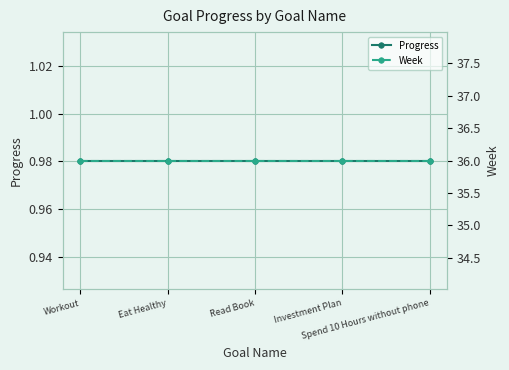

True or false: Week and Progress intersect in this chart.

False